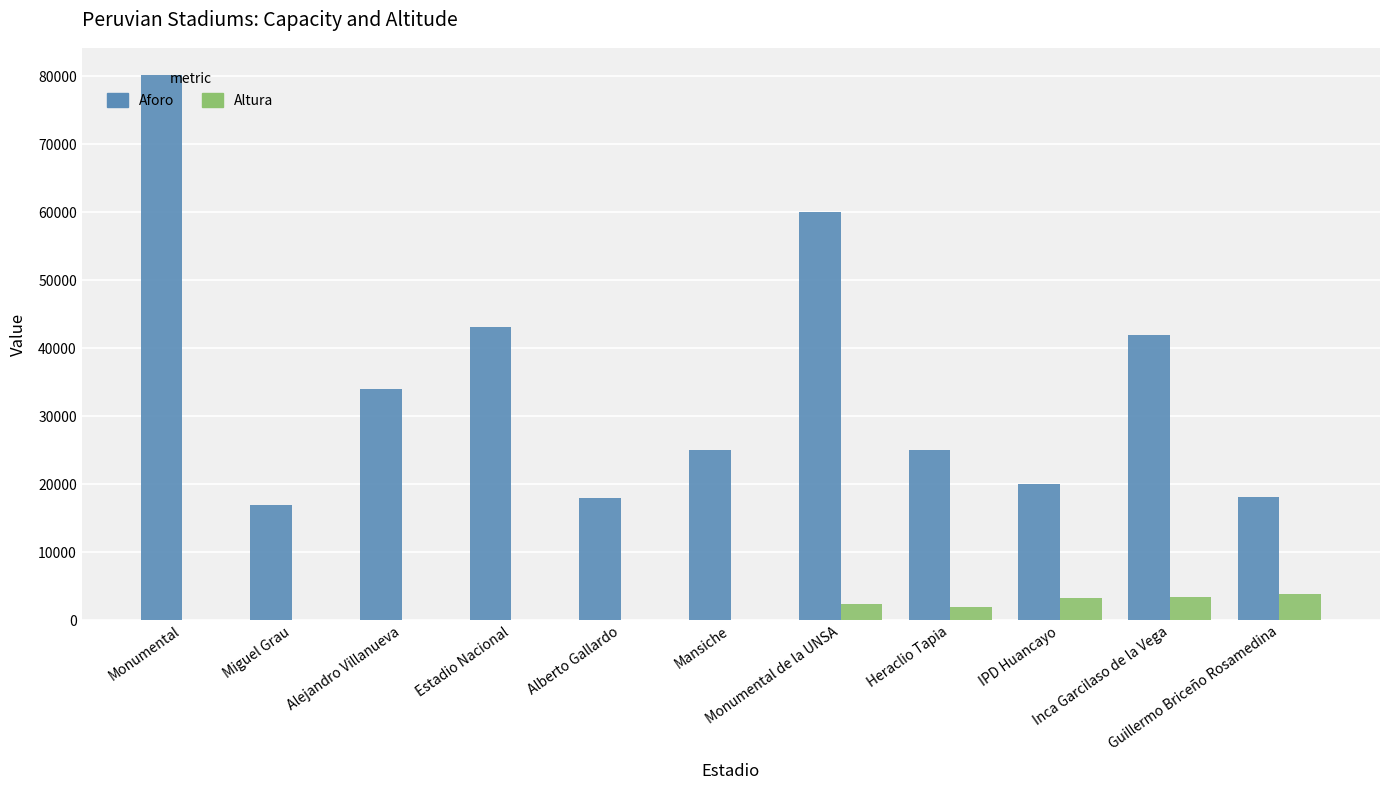

Which series has the largest total across all categories?

Aforo